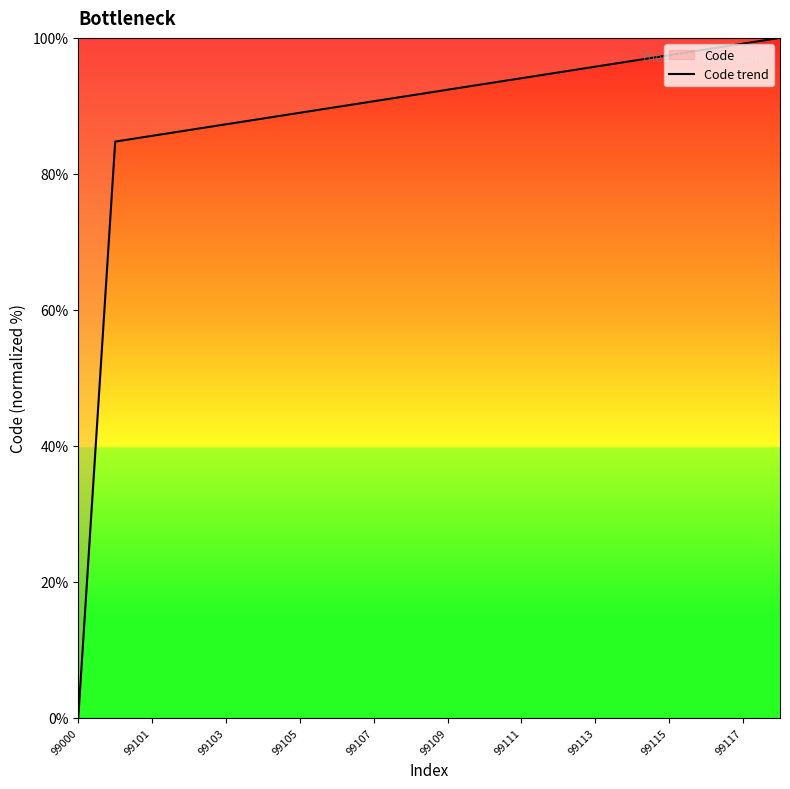

Which label corresponds to the smallest value in the chart?

99000